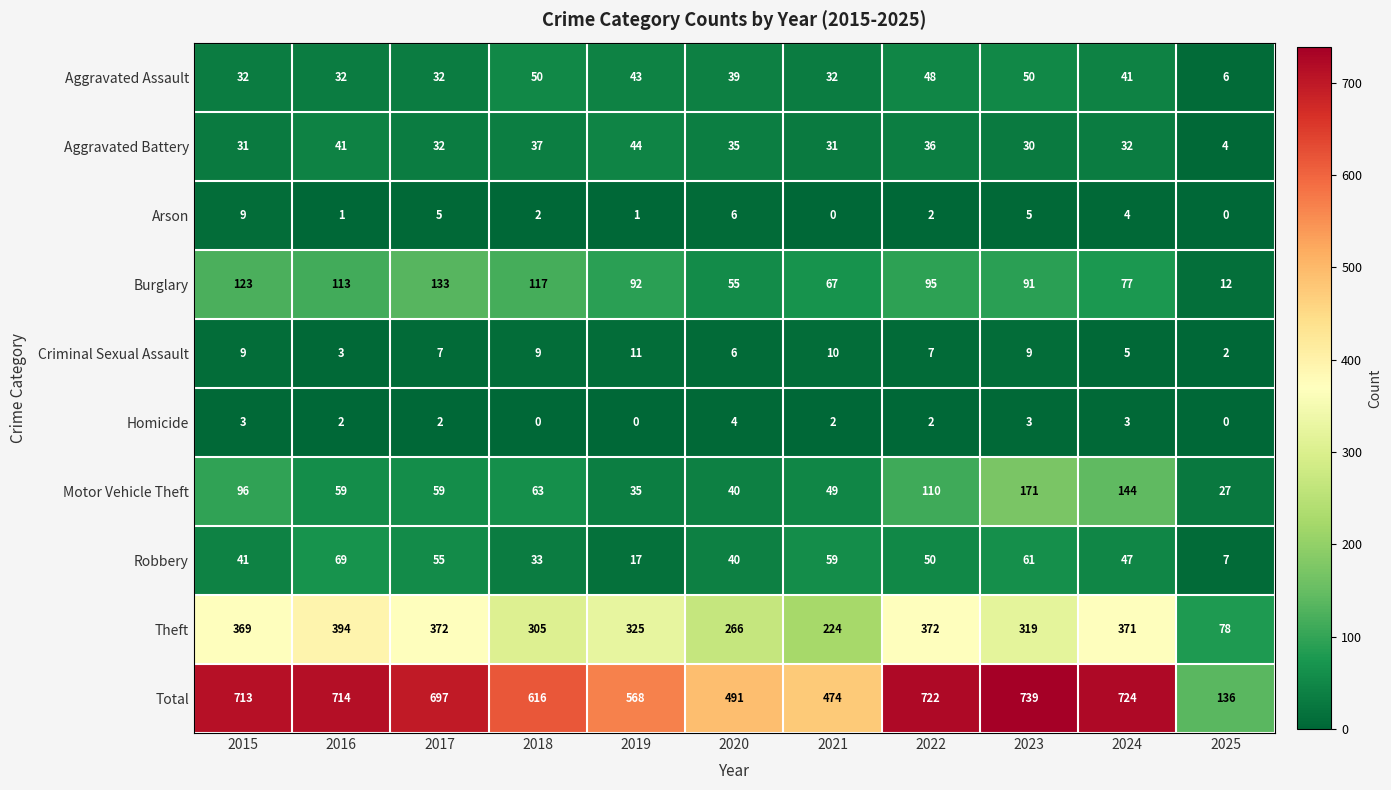

True or false: Robbery has a value of 12 at 2025.

False